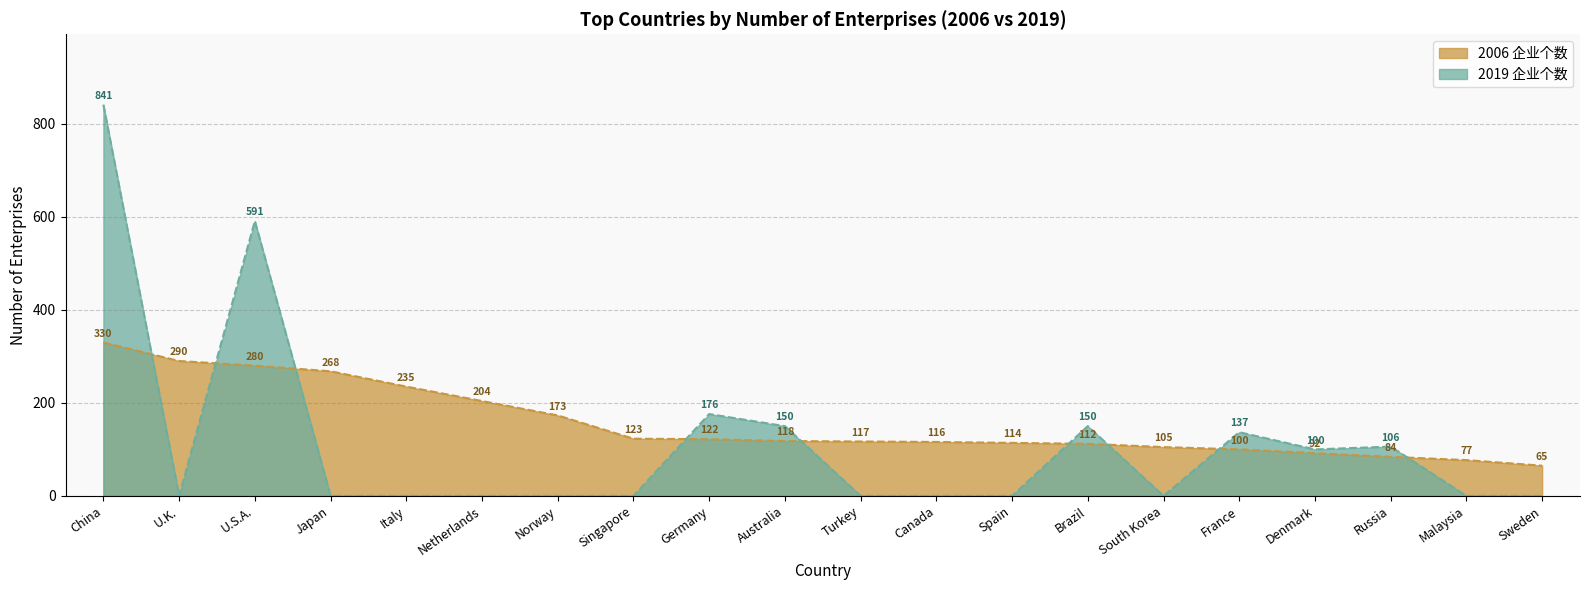

How many positive values does the 2019 企业个数 series have?

8